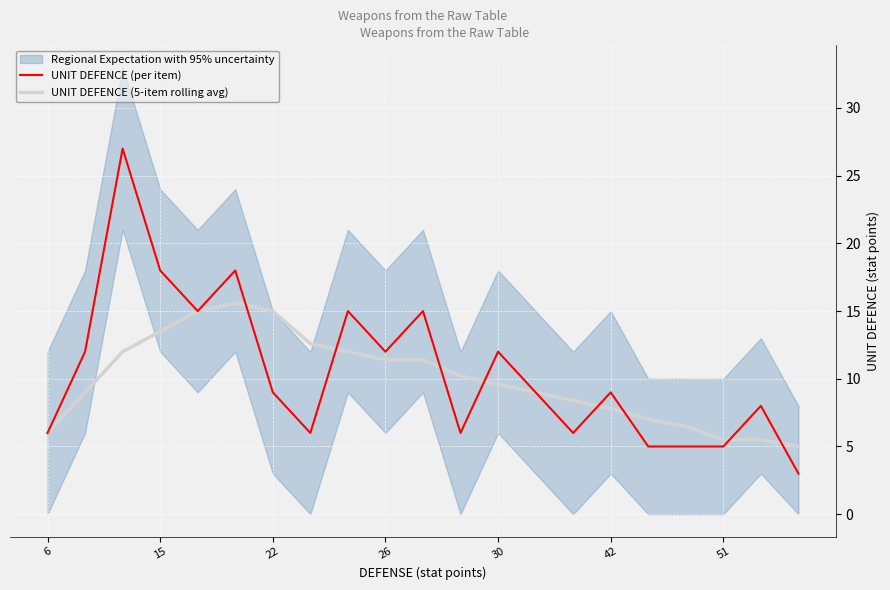

List the series in order of their peak value, lowest first.

UNIT DEFENCE (5-item rolling avg), UNIT DEFENCE (per item)